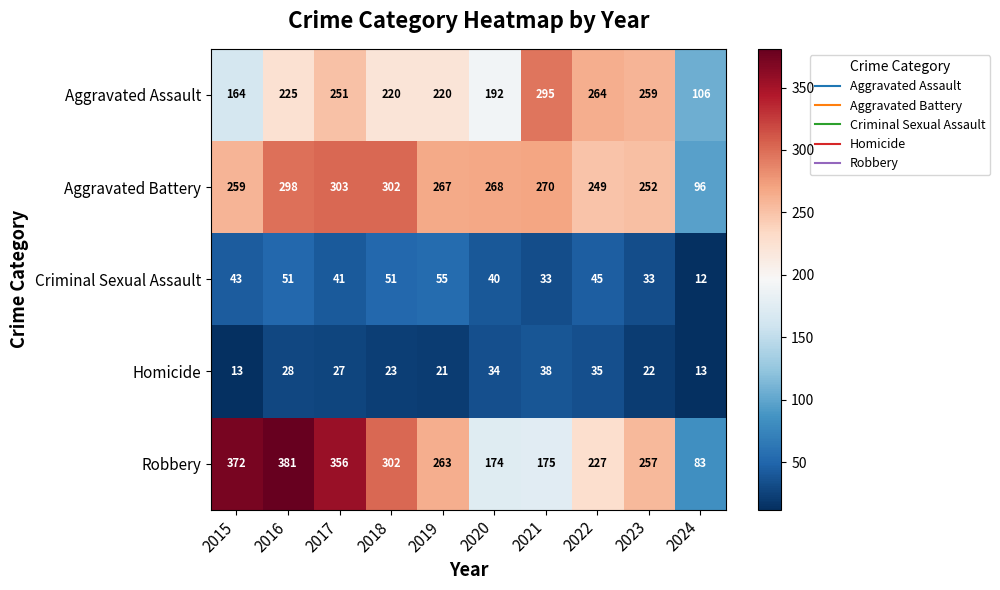

Is it true that Robbery equals 152 at 2019?

False